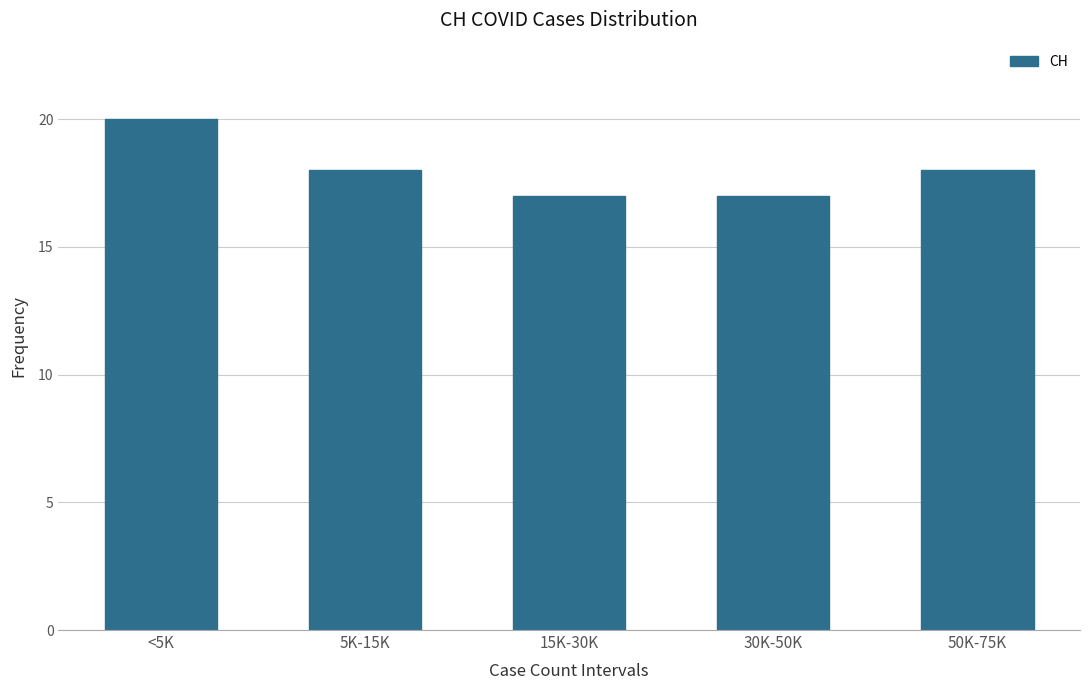

Reading left to right, what are all the values shown in this chart?

<5K=20	5K-15K=18	15K-30K=17	30K-50K=17	50K-75K=18